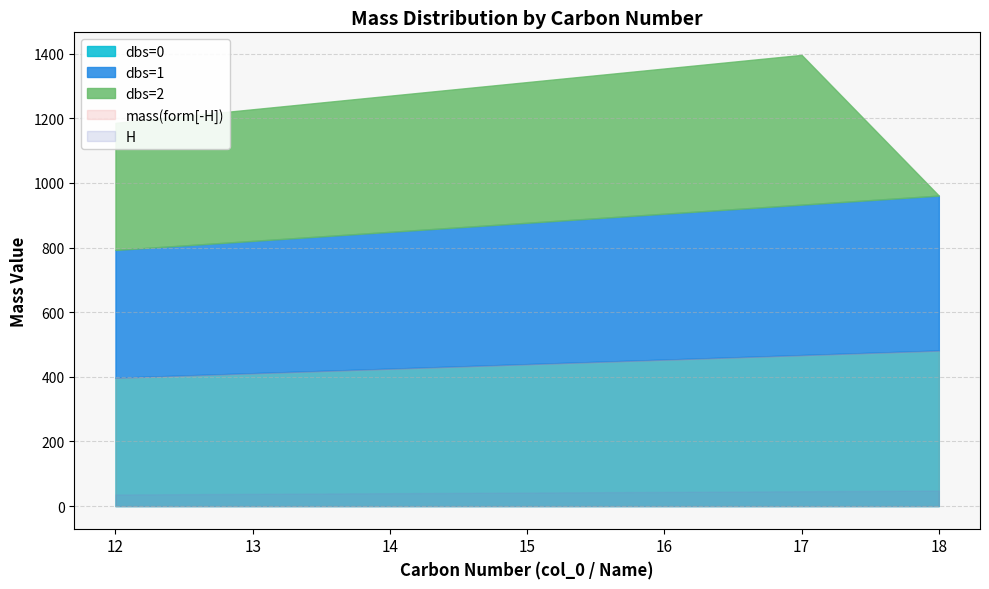

How many values in the dbs=2 series exceed 421?

4